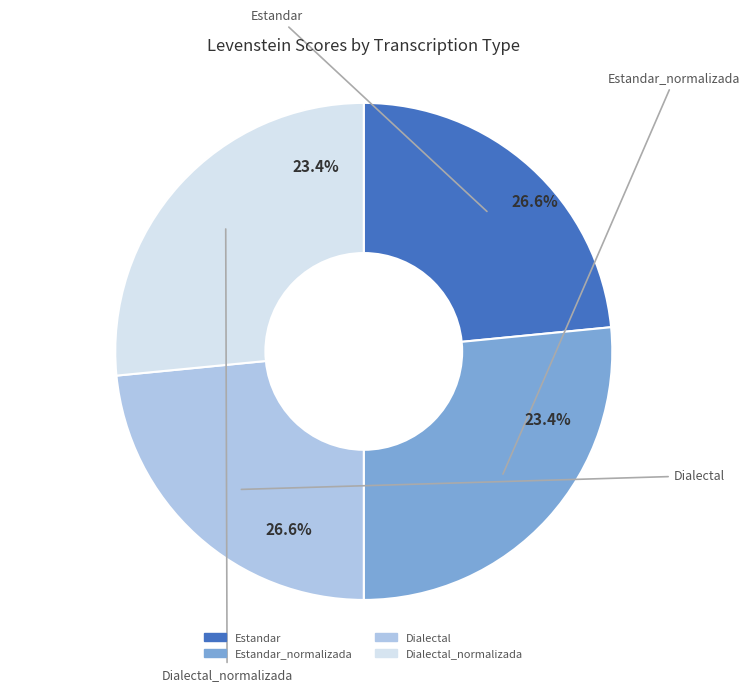

How much of the chart is everything except Estandar_normalizada?

73.4%